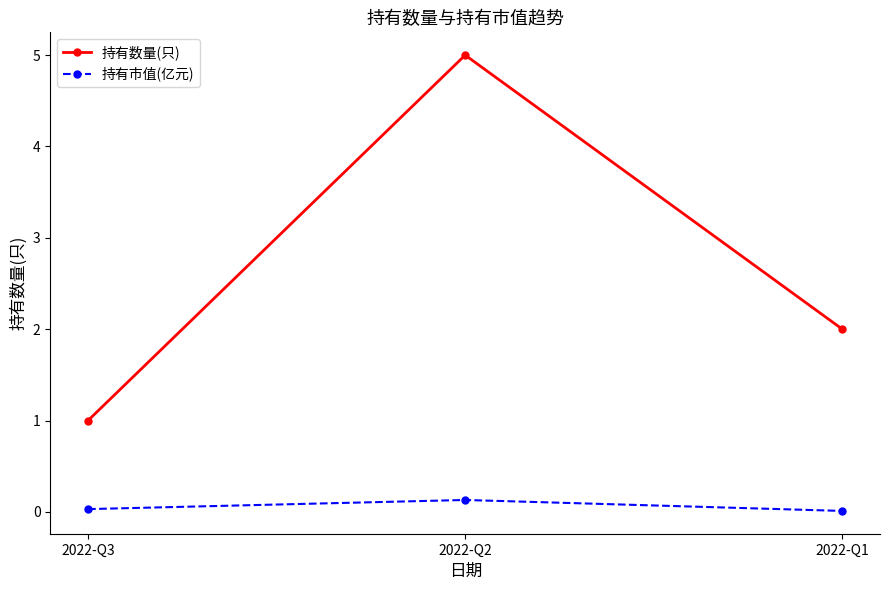

How many lines are shown in the chart?

2